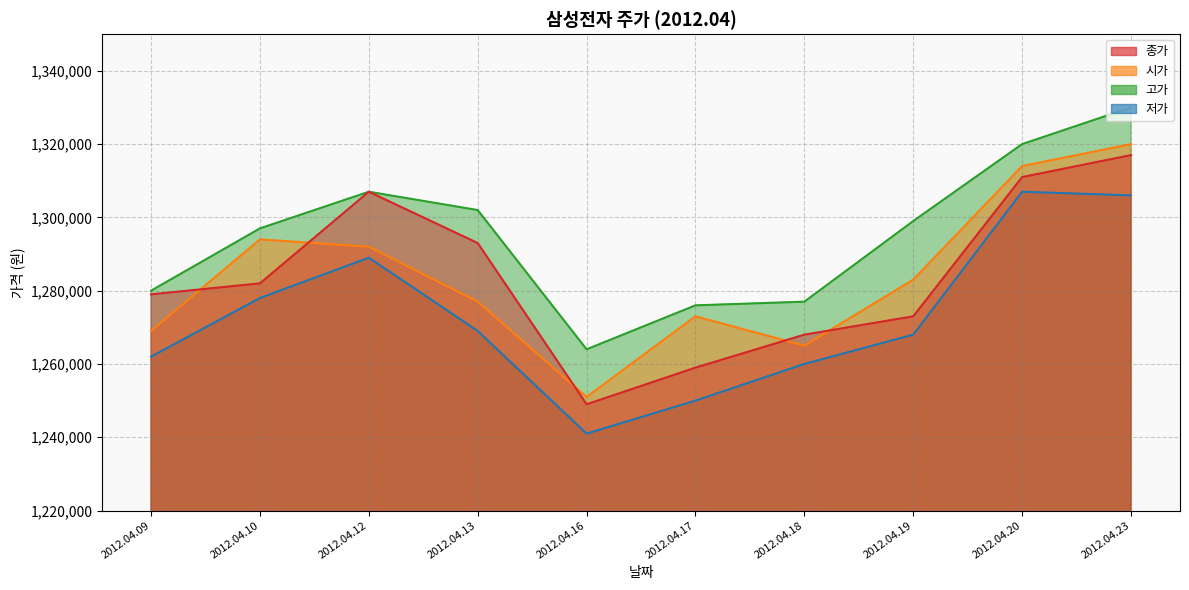

What is the total value across all series at 2012.04.23?

5273000